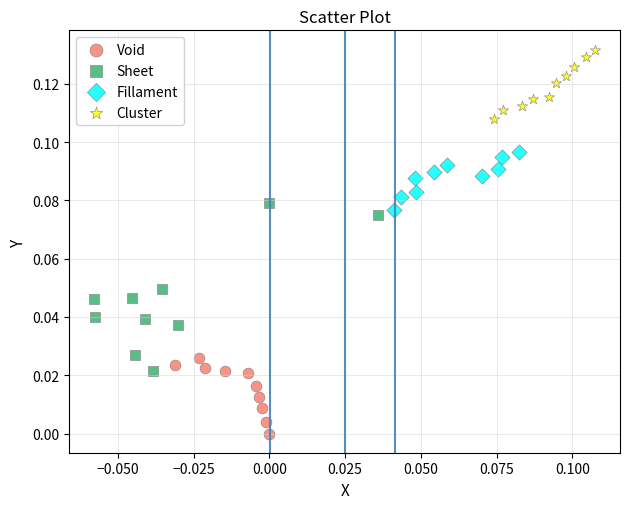

Which series has the largest Y range (max minus min)?

Sheet